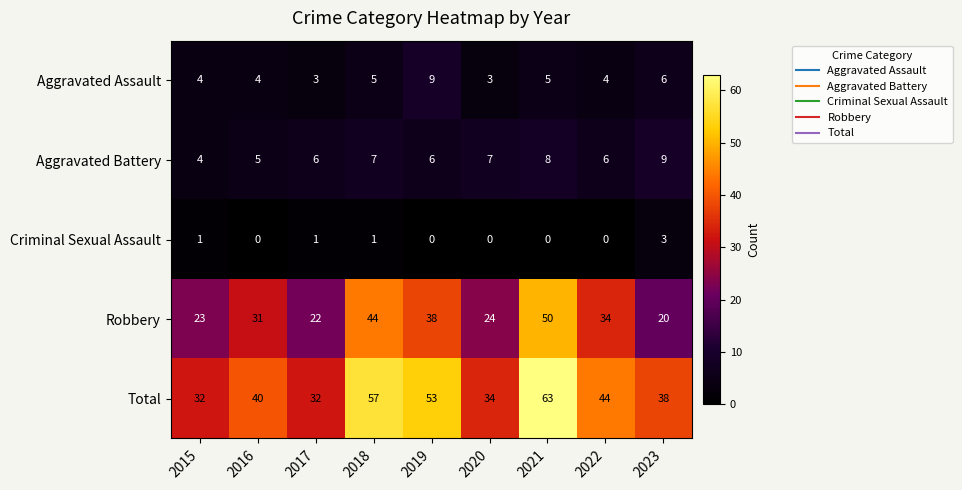

What is the greatest value displayed?

63